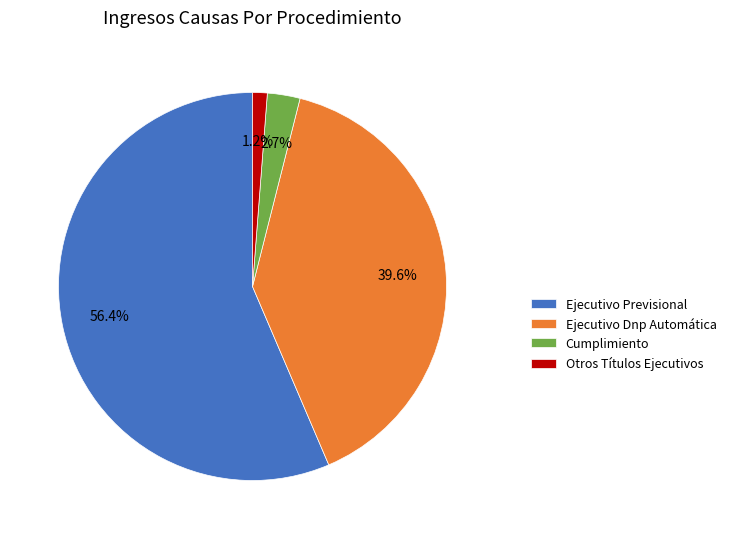

How much of the chart is everything except Cumplimiento?

97.3%